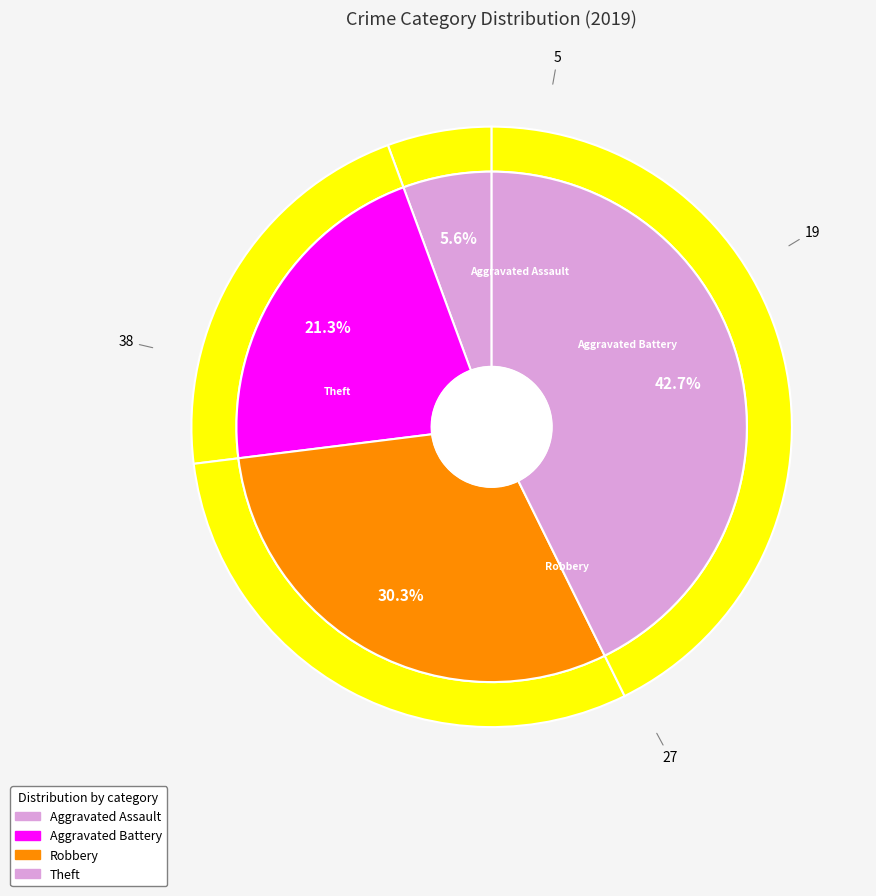

Which has a higher value, Aggravated Battery or Theft?

Theft